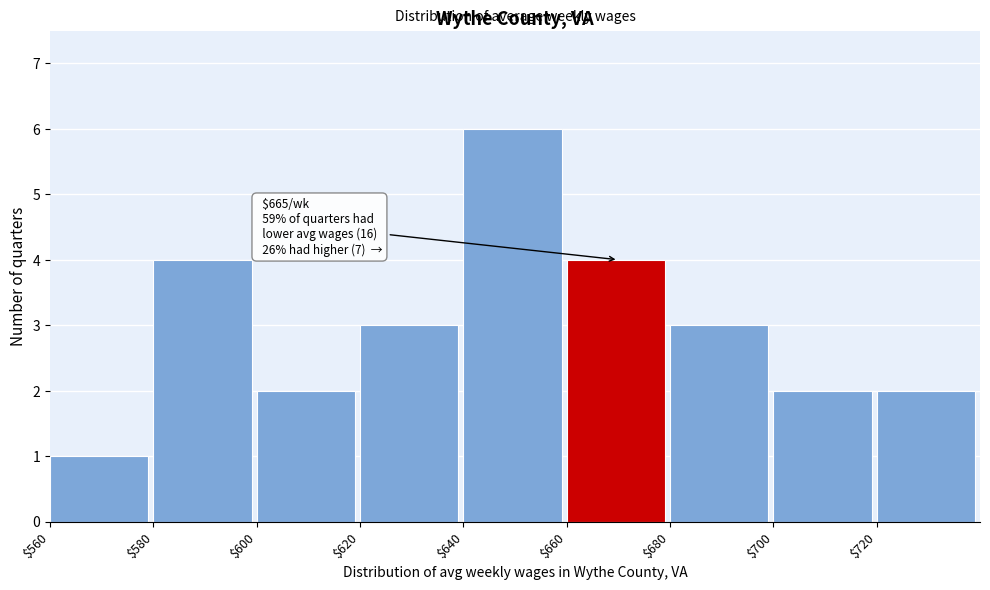

Over which range of the x-axis is the bar tallest?

640 to 660